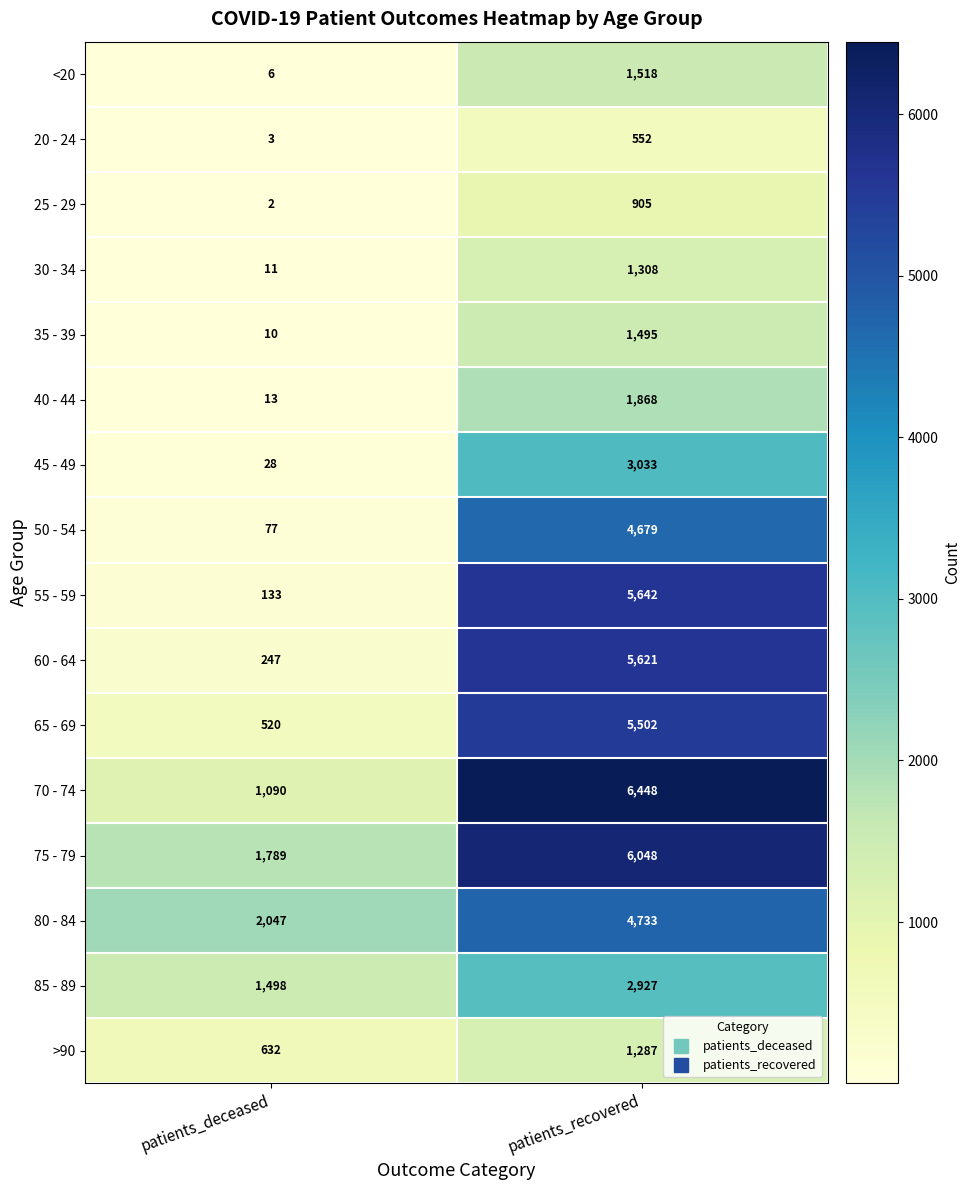

Which series has the largest total across all categories?

75 - 79